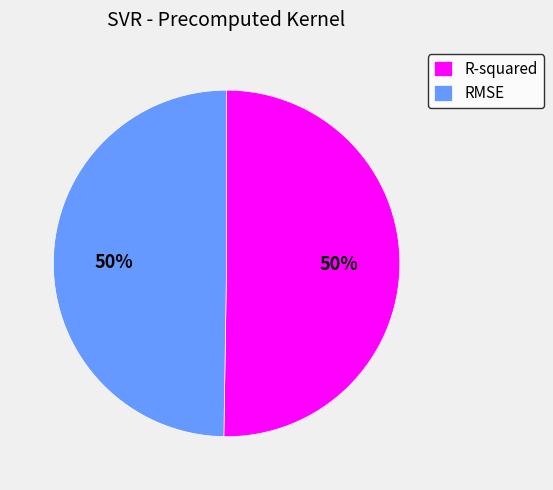

To the nearest percent, what is the average slice percentage?

50%